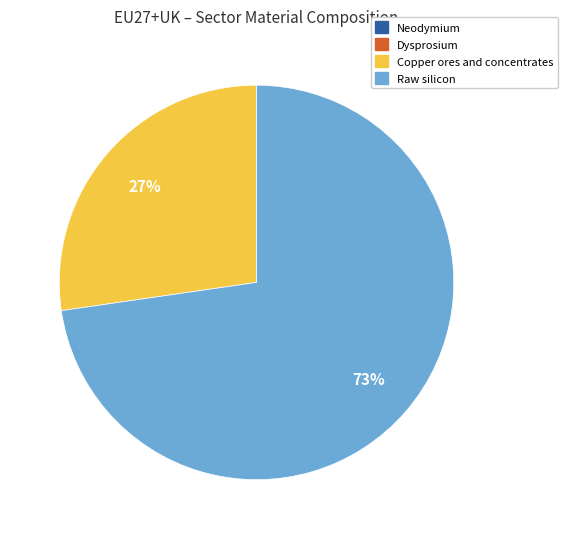

Which category accounts for the majority?

Raw silicon